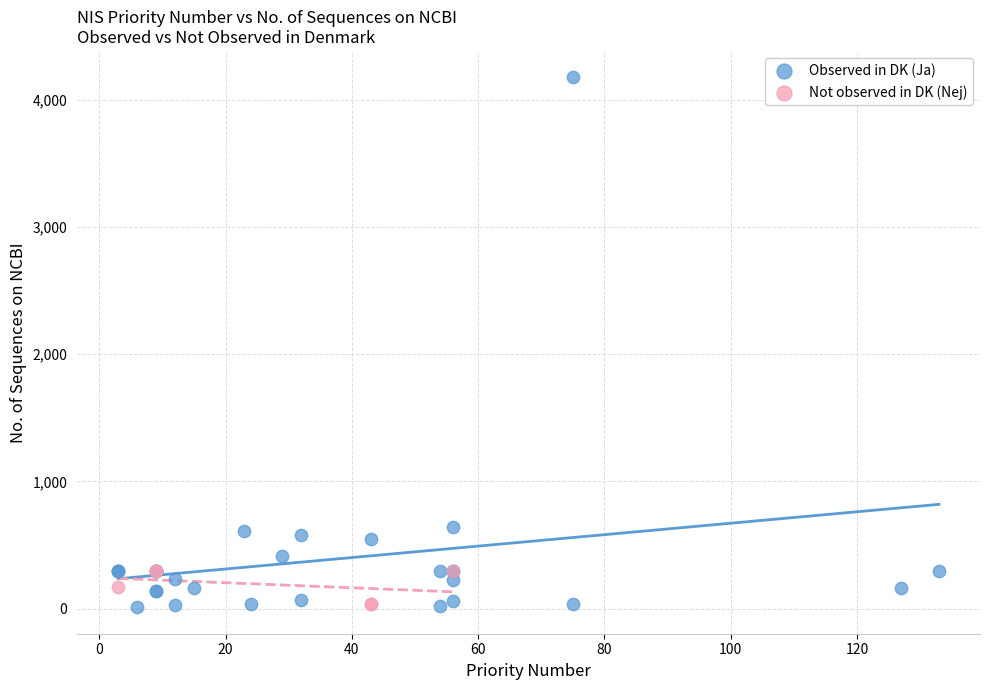

Which series has the widest spread of Y values?

Observed in DK (Ja)